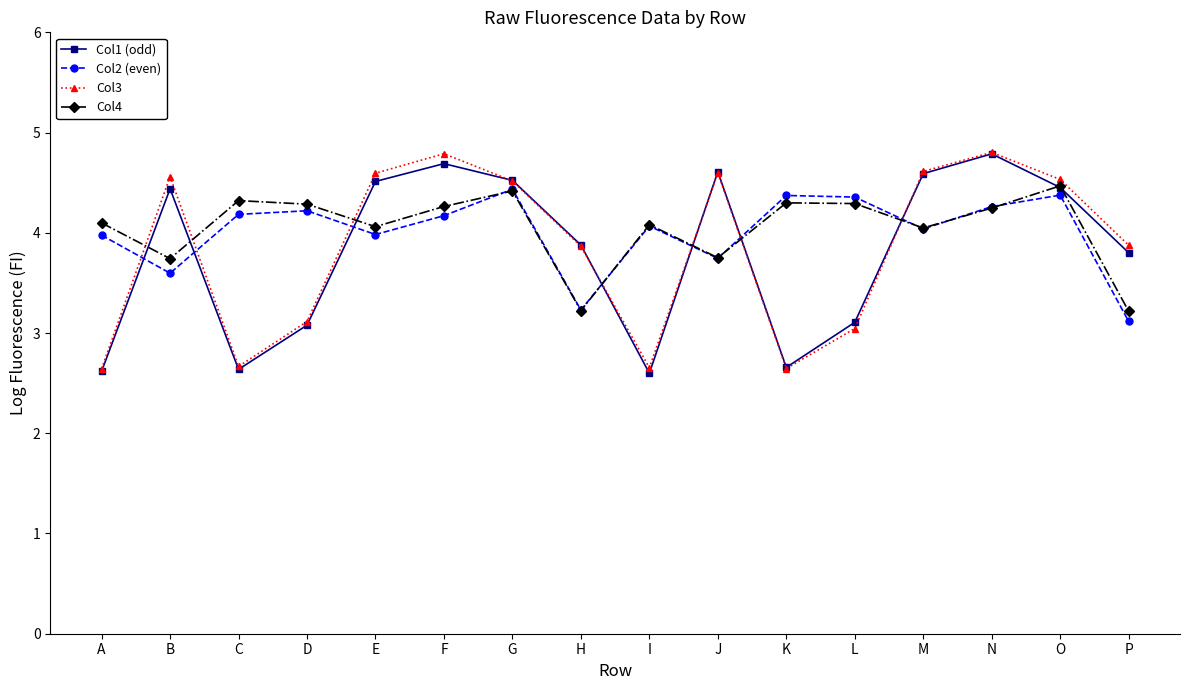

How many interior local peaks does the Col1 (odd) series have?

4